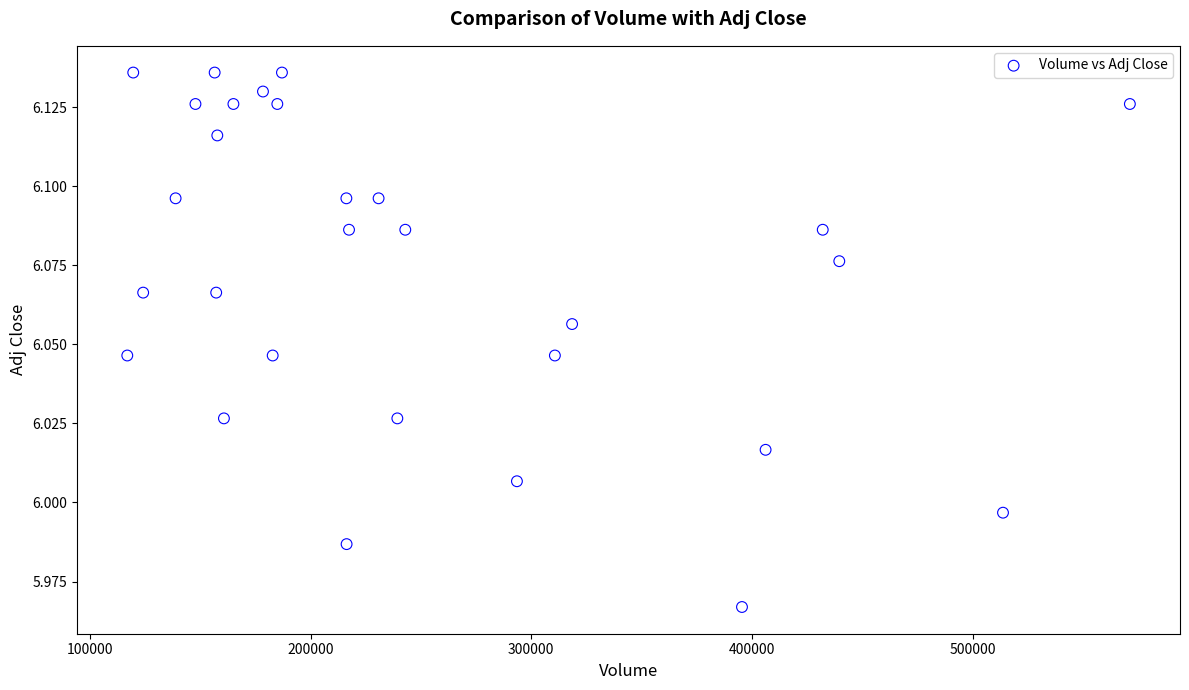

What is the range of X values (max minus min)?

454400.0